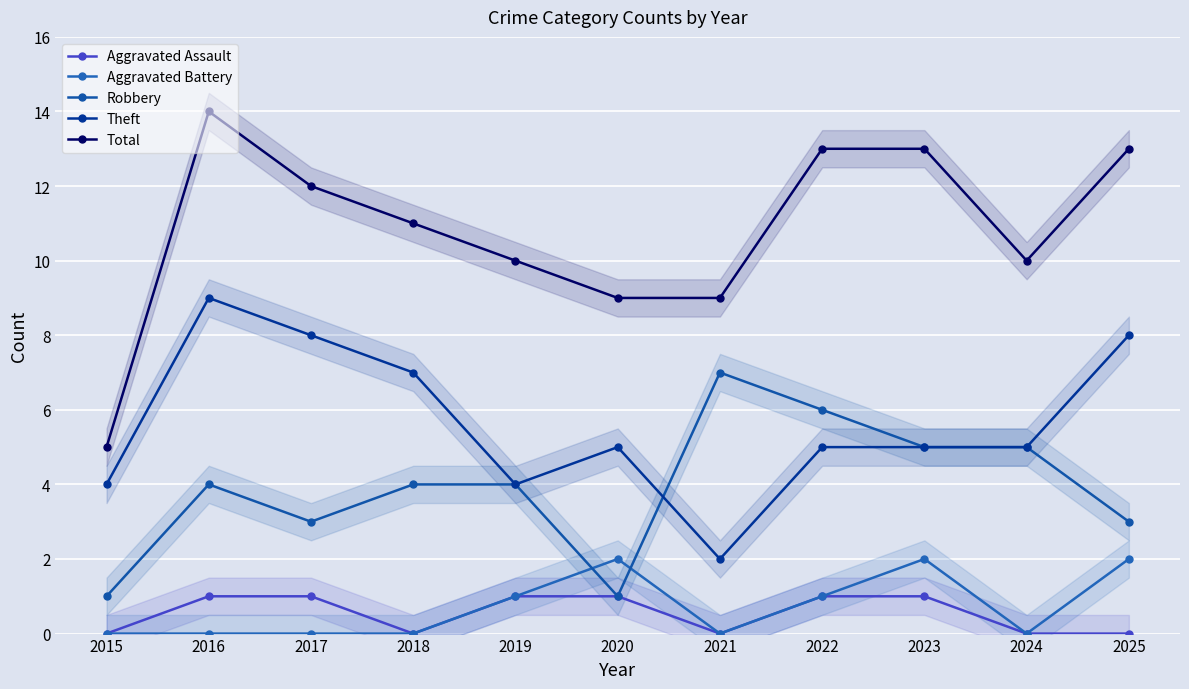

Which category has the lowest value in the Theft series?

2021